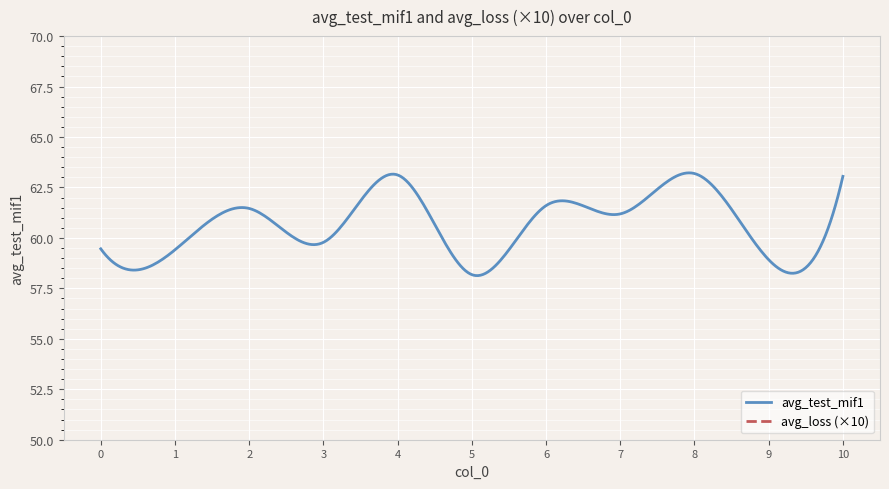

Is it true that avg_loss equals 0.3 at 0?

False